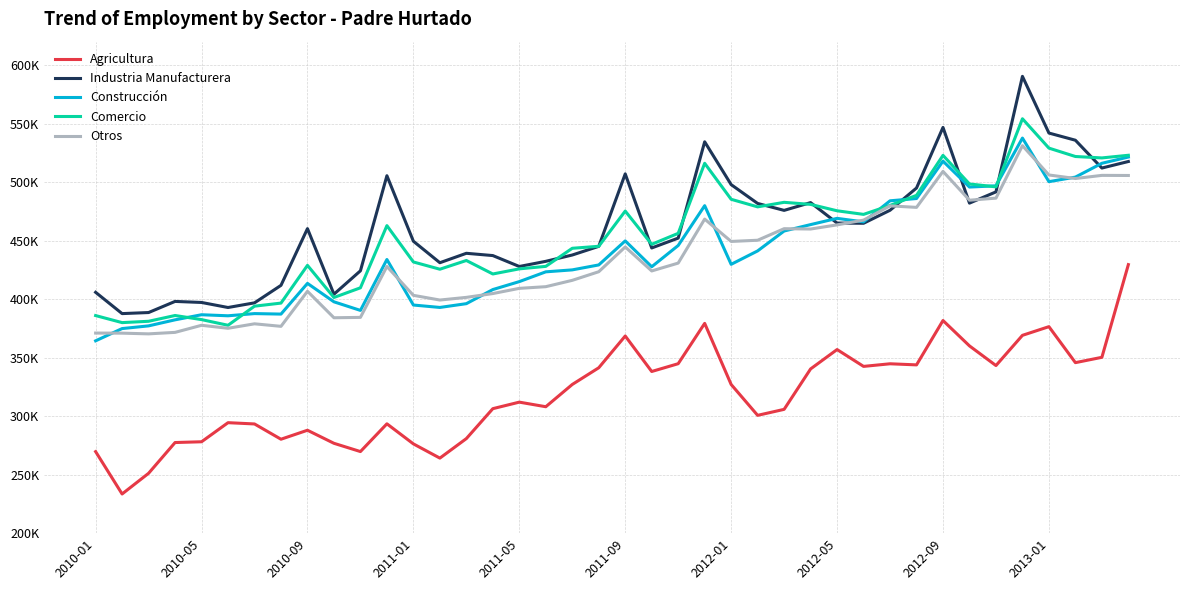

Is this an area chart (filled region under the line)?

No